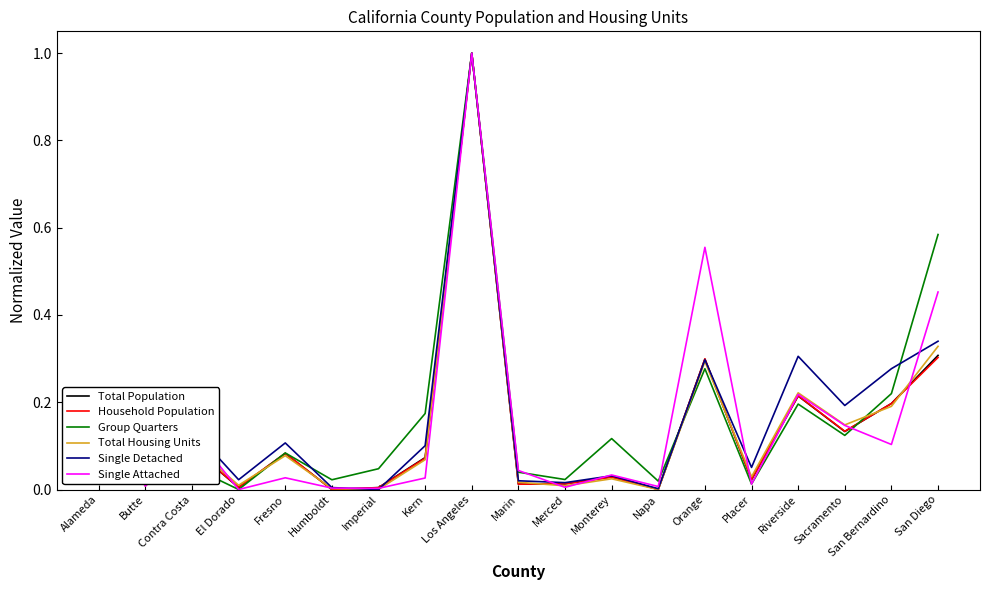

Which series ends up on top after the final intersection of Total Housing Units and Group Quarters?

Group Quarters